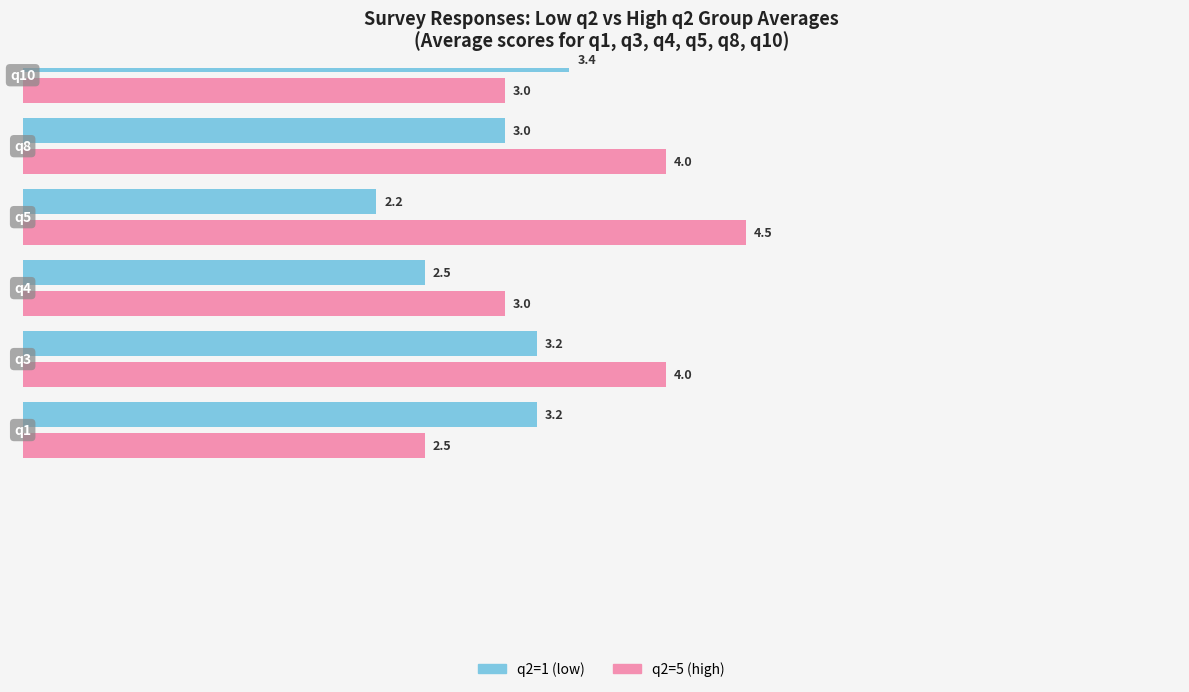

What are all the series names shown in the legend?

q2=1 (low), q2=5 (high)